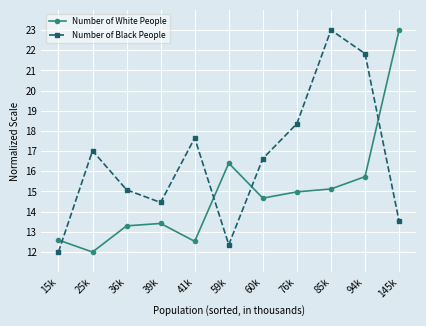

What is the difference between the highest and lowest values at 25k?

5.0